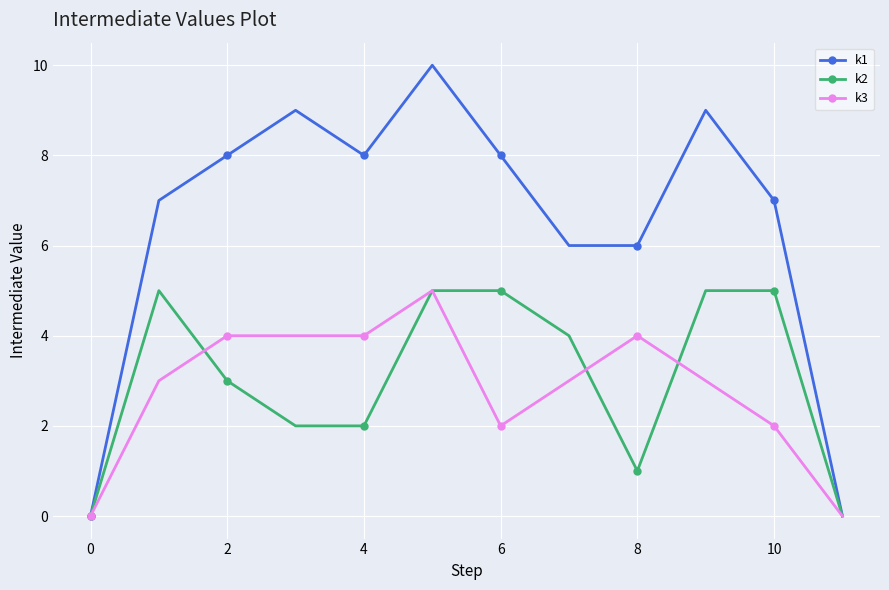

Which series has the largest total across all categories?

k1